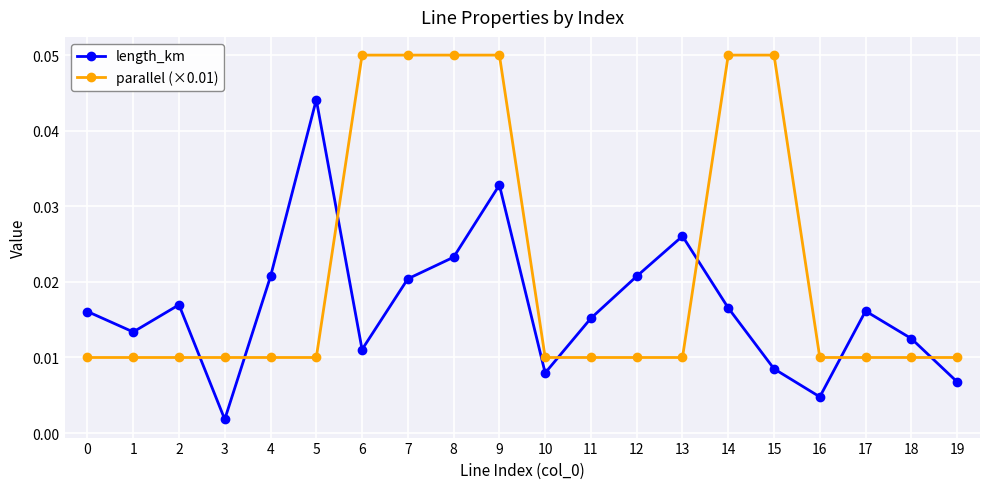

Which label corresponds to the smallest value in the chart?

3